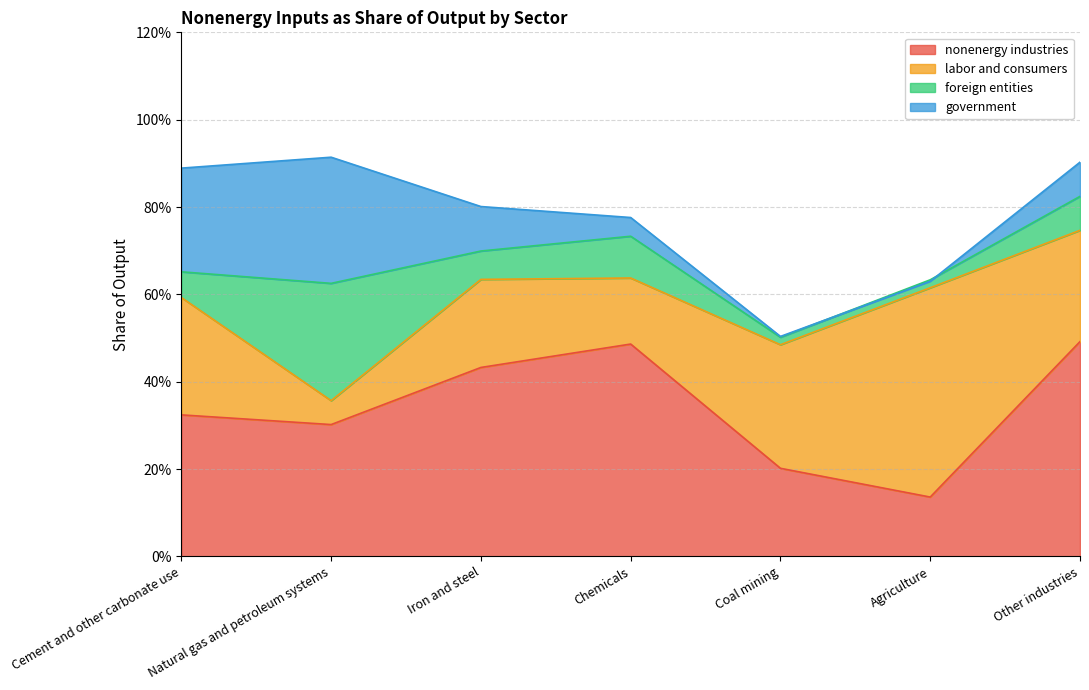

Between Iron and steel and Other industries, which series saw the biggest shift?

nonenergy industries